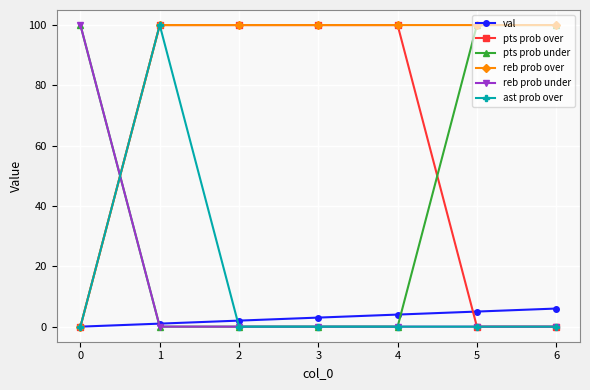

At how many categories does at least one series exceed 51?

7